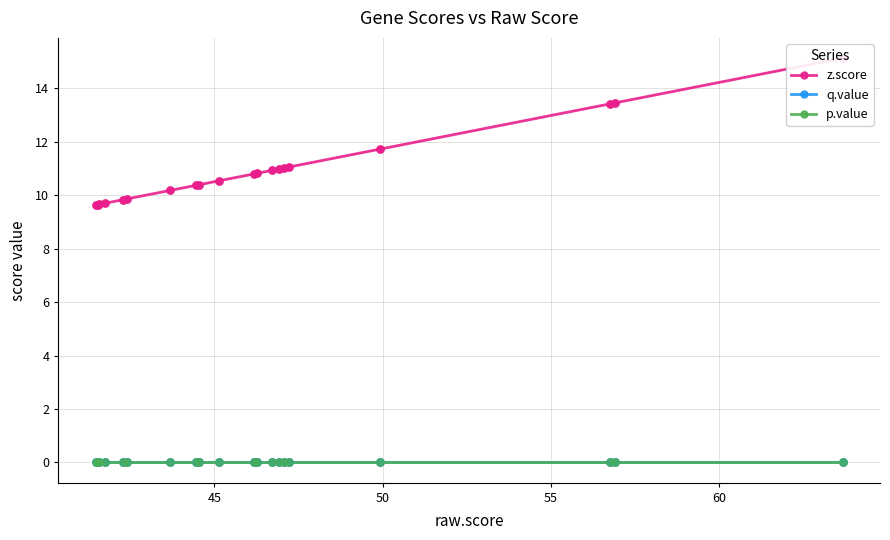

Which series contains the lowest Y value?

q.value